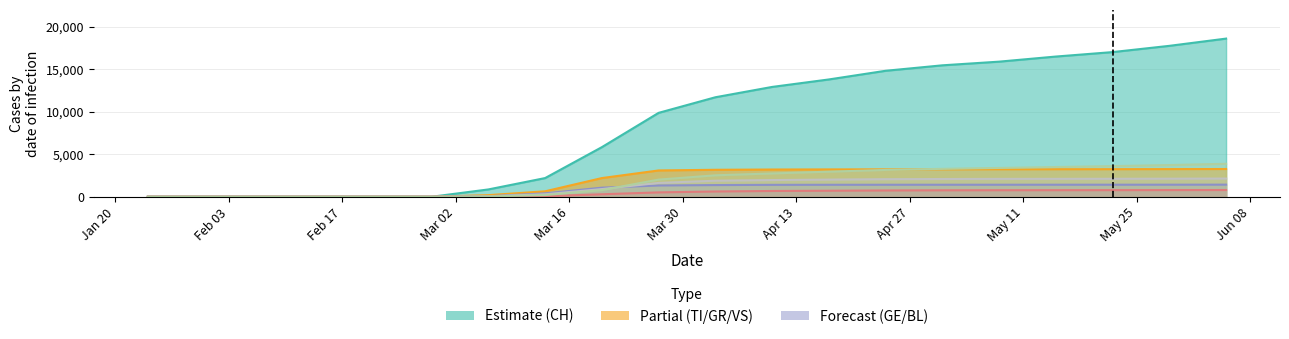

Is it true that TI equals 667 at 2020-05-29?

False